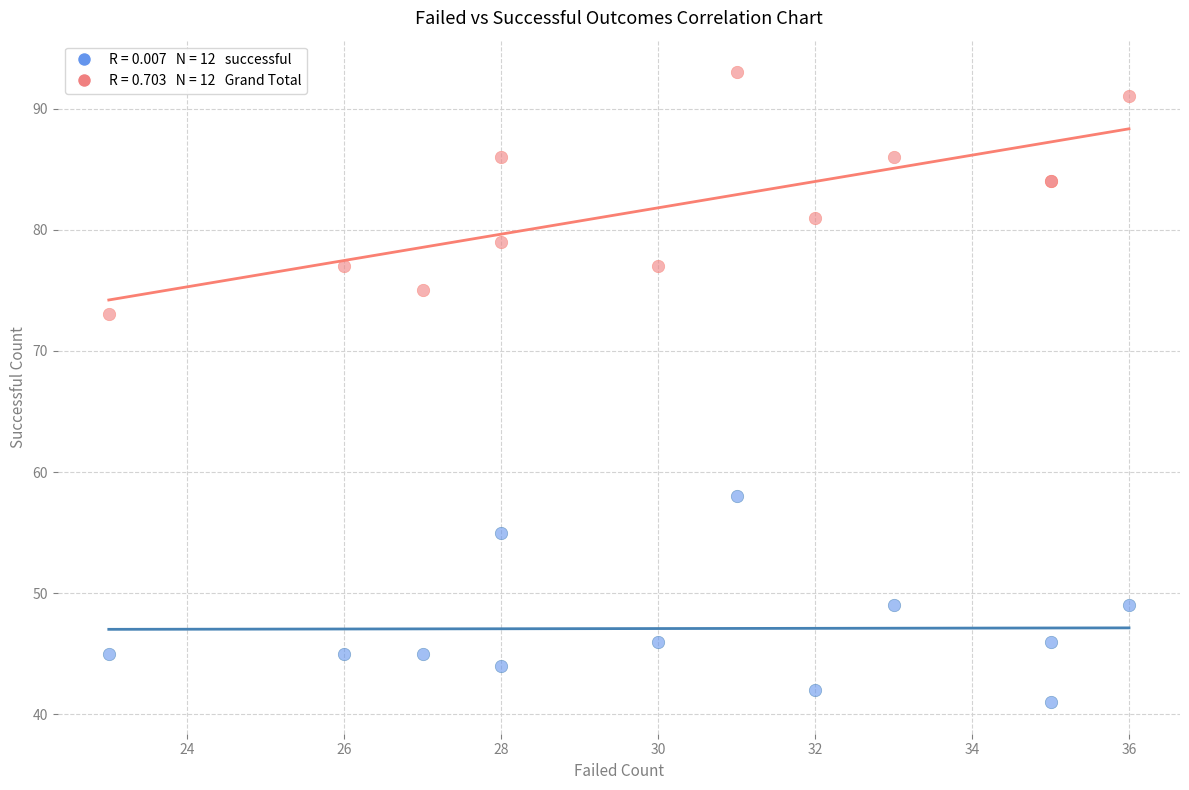

Across all series, what Y value is closest to 67?

73